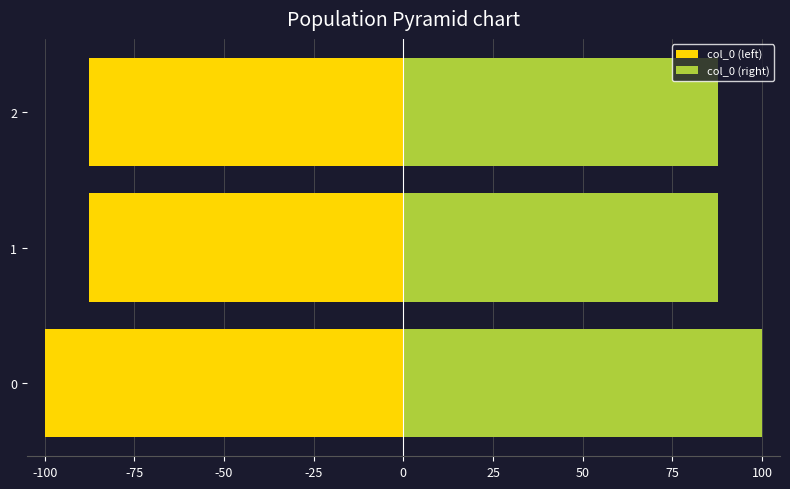

List the series in order of their peak value, highest first.

col_0 (right), col_0 (left)